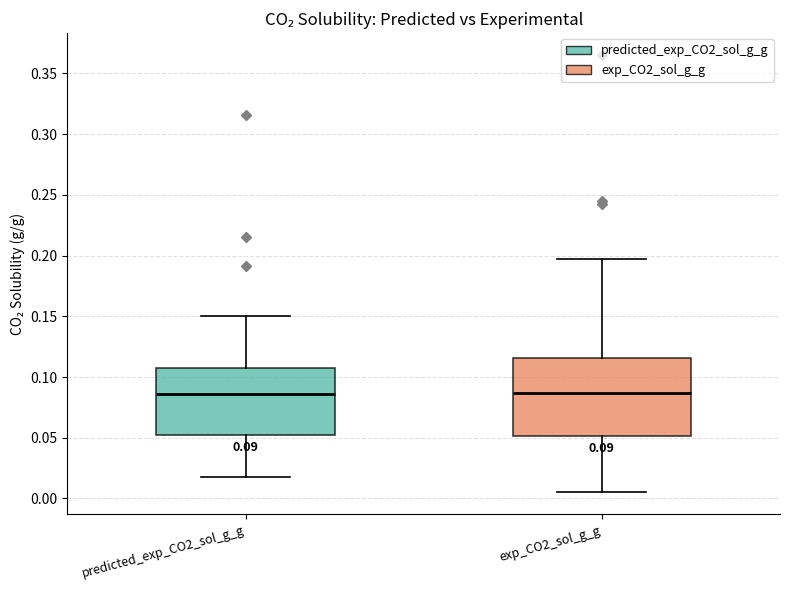

Which box is the tallest, from its lower edge to its upper edge?

exp_CO2_sol_g_g